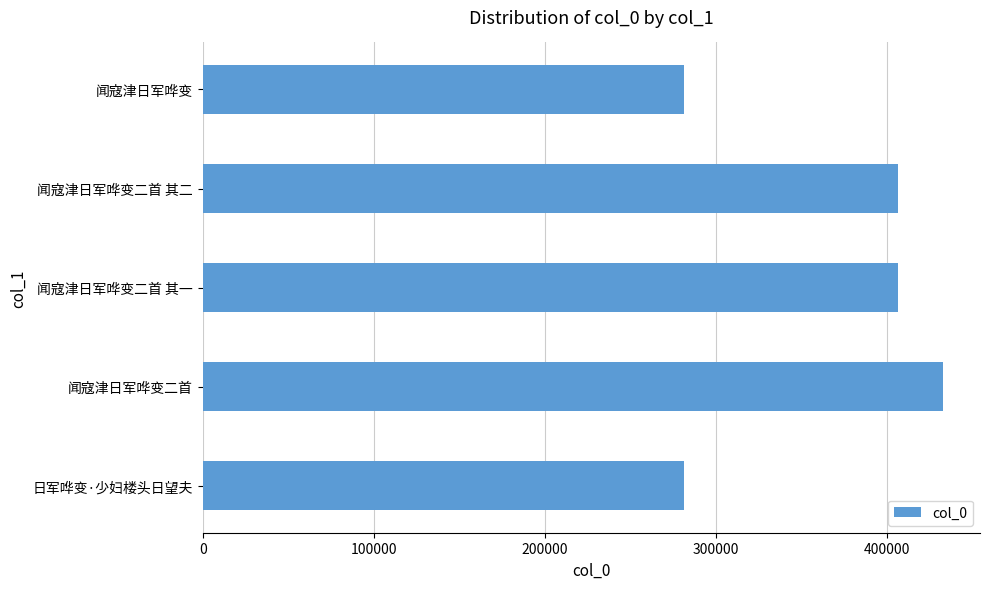

What is the change in value from 闻寇津日军哗变二首 to 闻寇津日军哗变二首 其二?

-26019